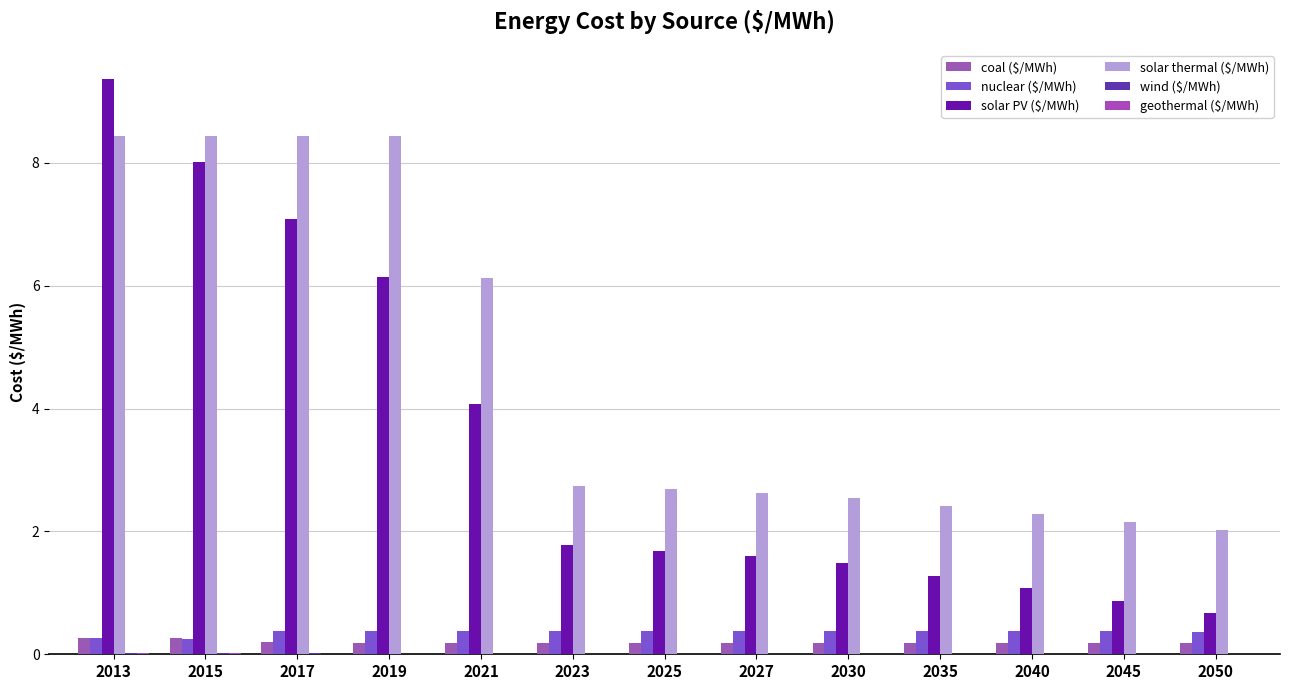

What is the maximum value shown in the chart?

9.4